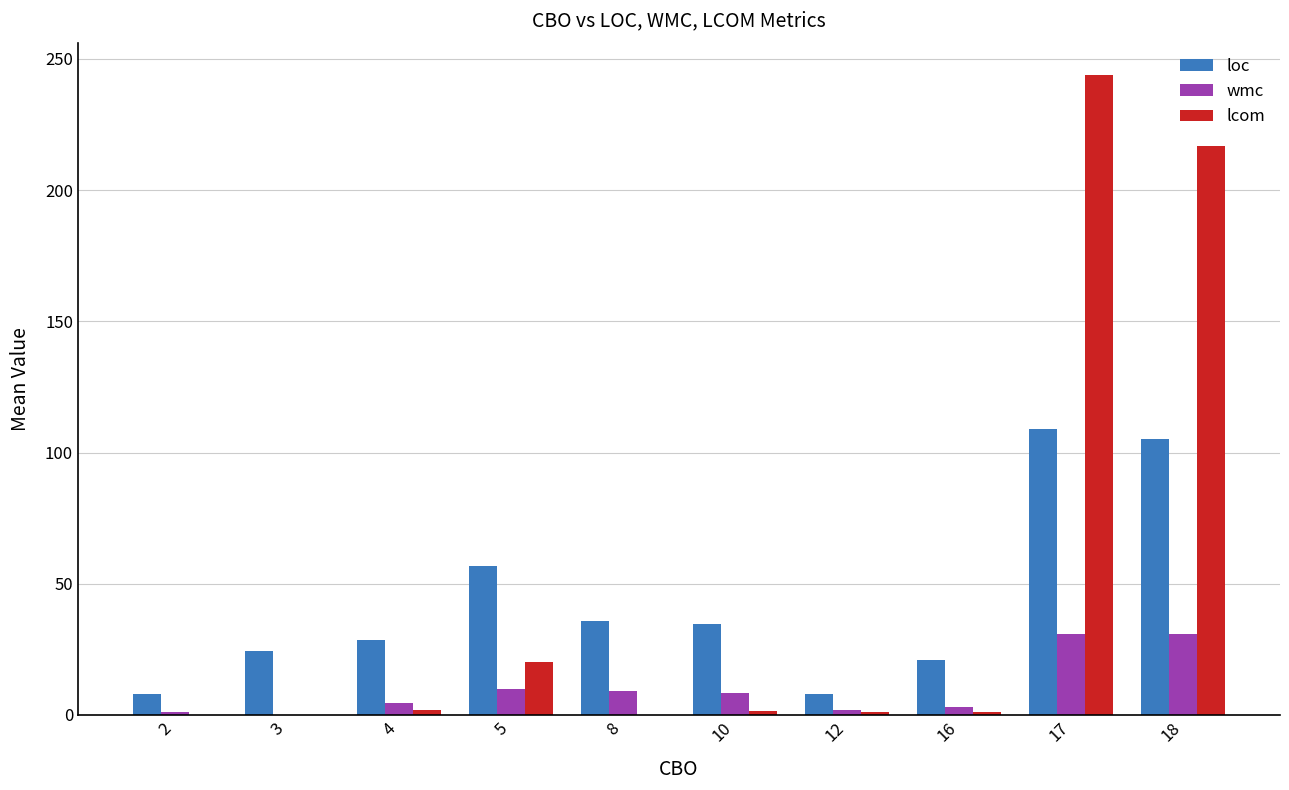

Is the value of loc at 17 greater than the value of wmc at 3?

Yes